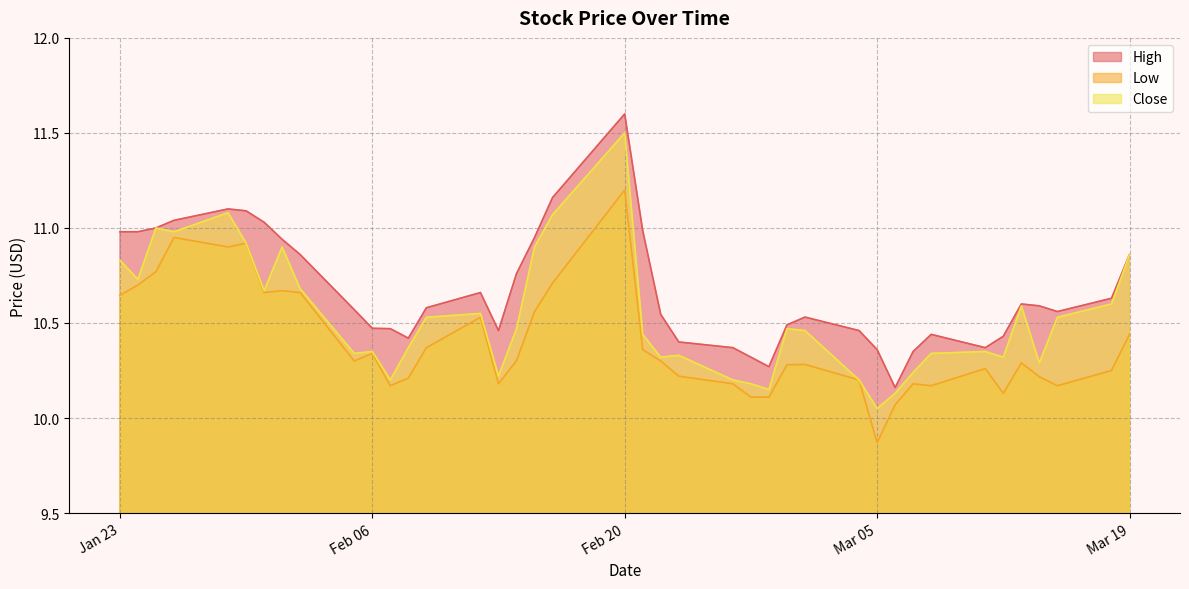

True or false: Close has a value of 19.3 at 2024-01-26.

False